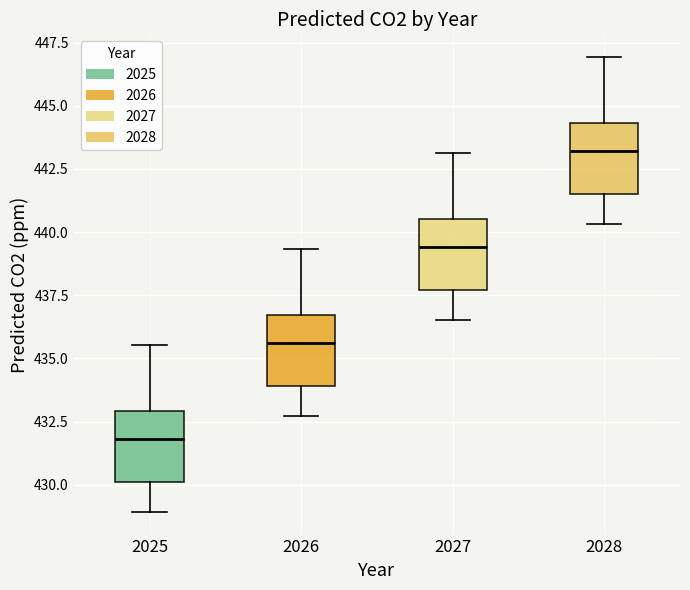

Reading left to right, transcribe this box plot: for each box, give where its median line is, the range the box spans, and where its two whiskers end, as read against the y-axis. The values are not printed on the chart, so give them approximately, as read against the axis.

2025: median 432.0, box 430.0 to 433.0, whiskers 429.0 to 435.5
2026: median 435.5, box 434.0 to 436.5, whiskers 432.5 to 439.5
2027: median 439.5, box 437.5 to 440.5, whiskers 436.5 to 443.0
2028: median 443.0, box 441.5 to 444.5, whiskers 440.5 to 447.0